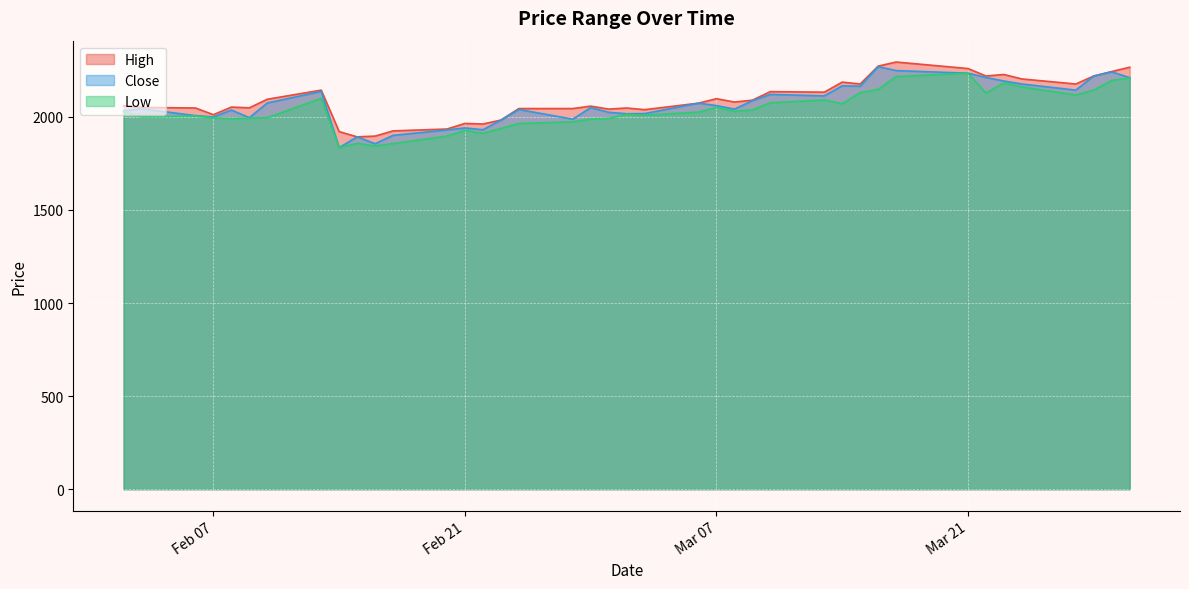

What is the total value across all series at Mar 21?

6730